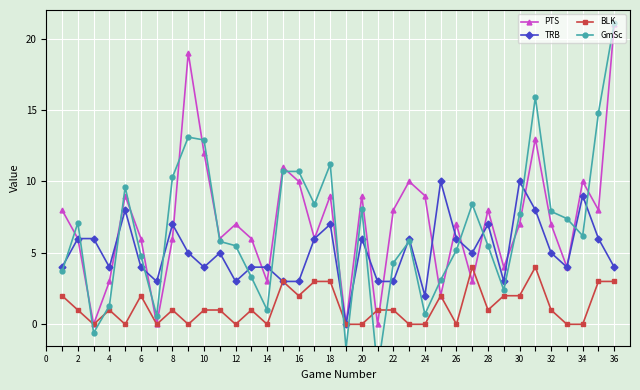

Count the number of data series in this chart.

4